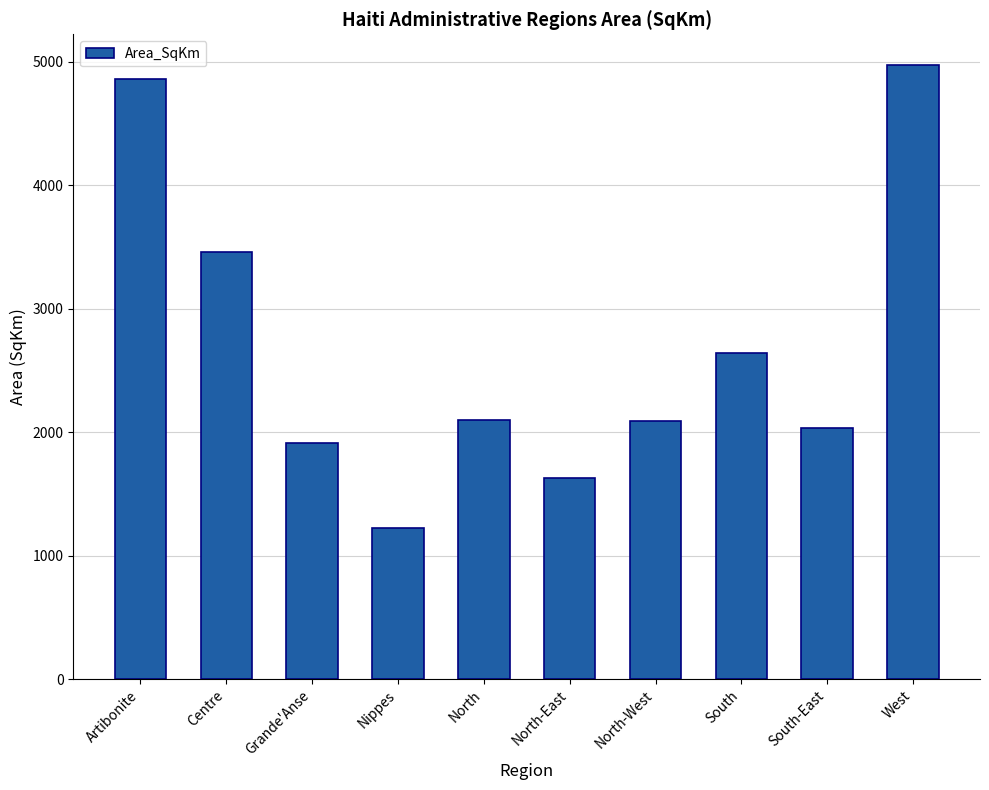

What is the label of the 4th bar from the left?

Nippes